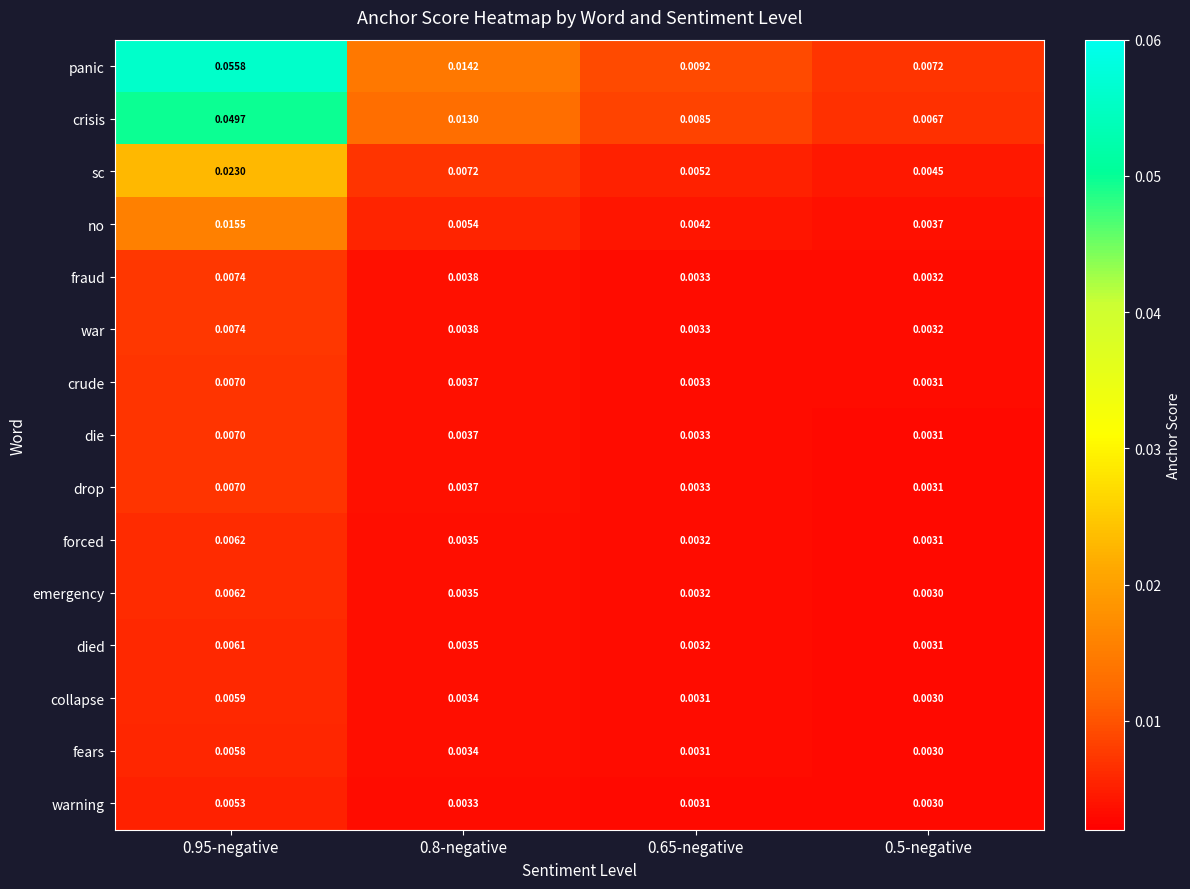

Is the value of drop at 0.95-negative greater than the value of panic at 0.65-negative?

No